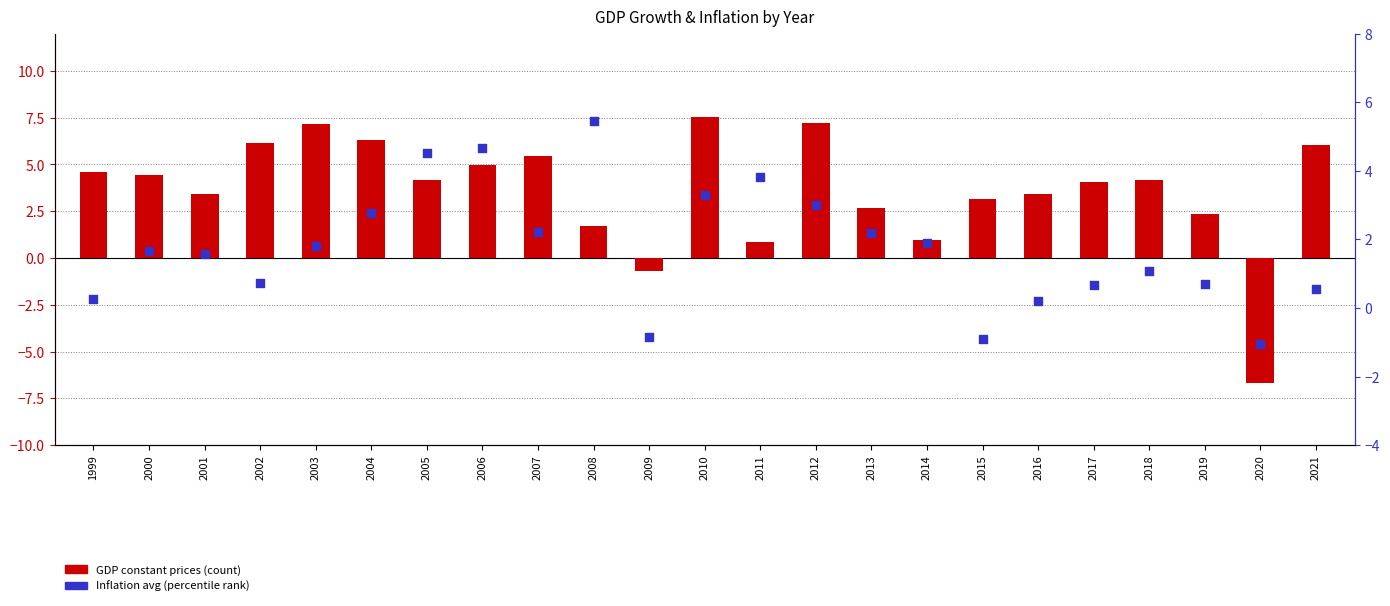

Which series reaches the maximum Y coordinate?

GDP constant prices